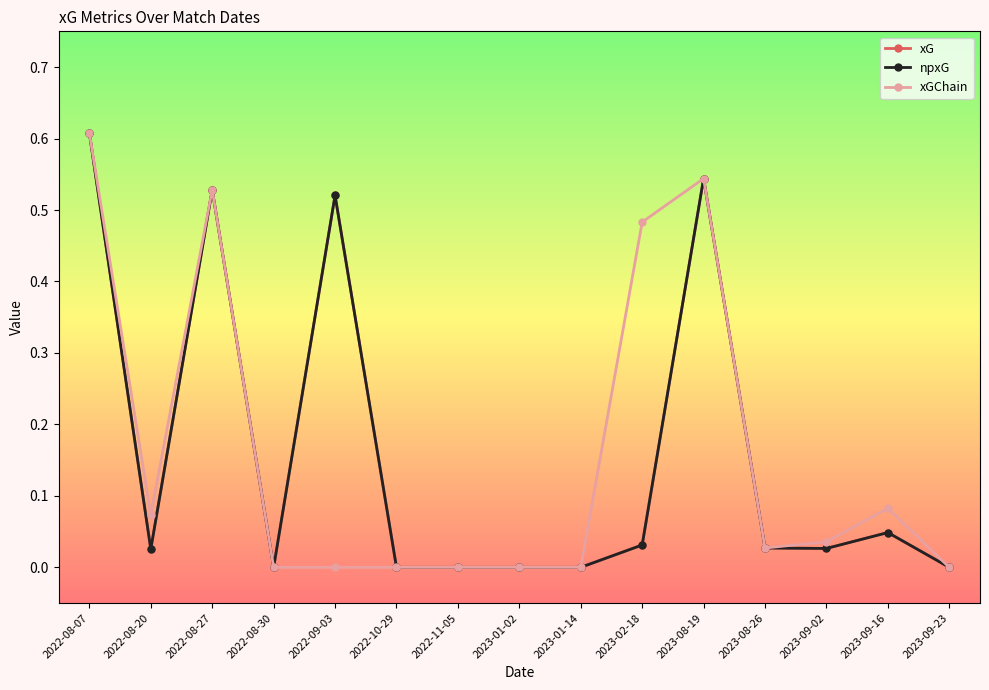

Does the chart have visible grid lines?

No